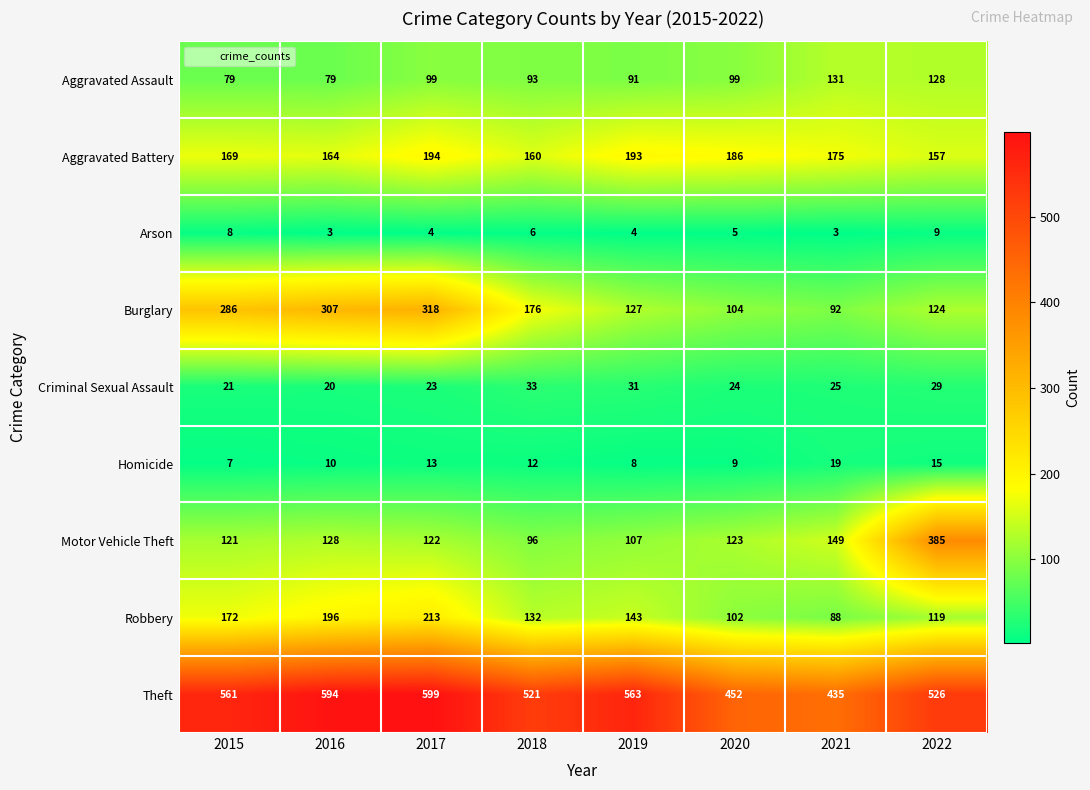

Which series changed the most between 2015 and 2016?

Theft